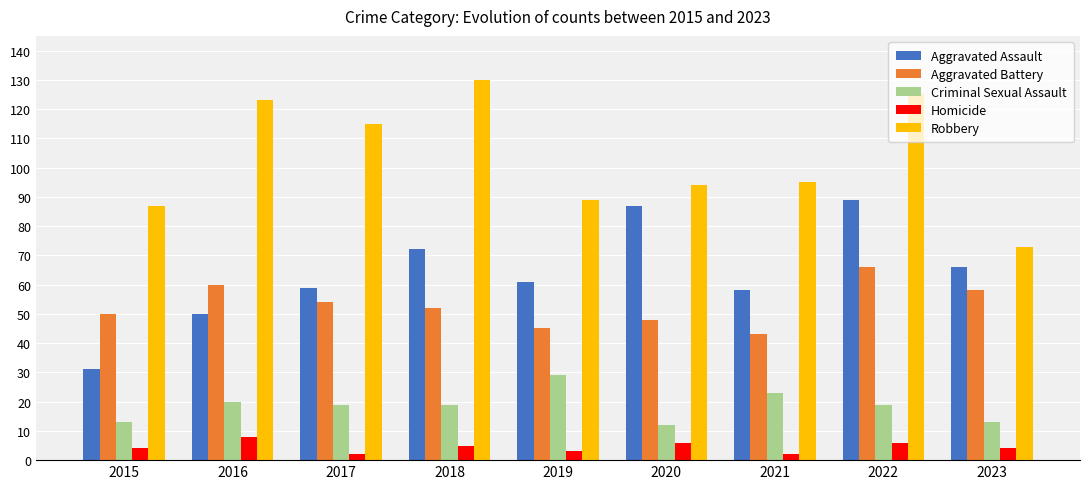

The Aggravated Assault series shows 61 at 2019. True or false?

True